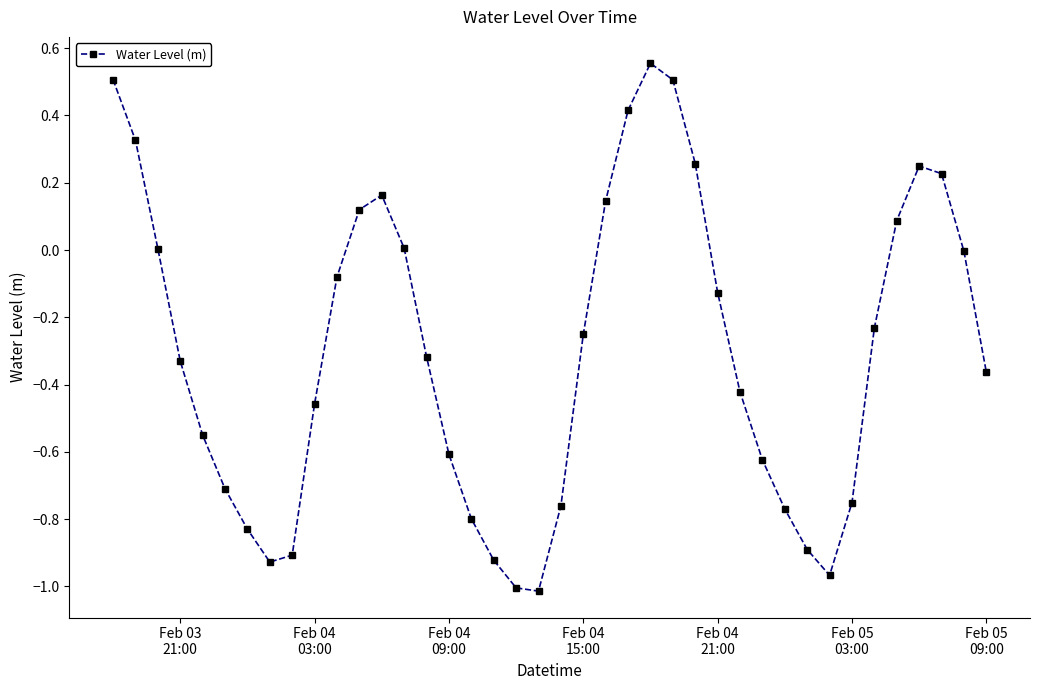

What is the difference between the maximum and minimum values?

1.6